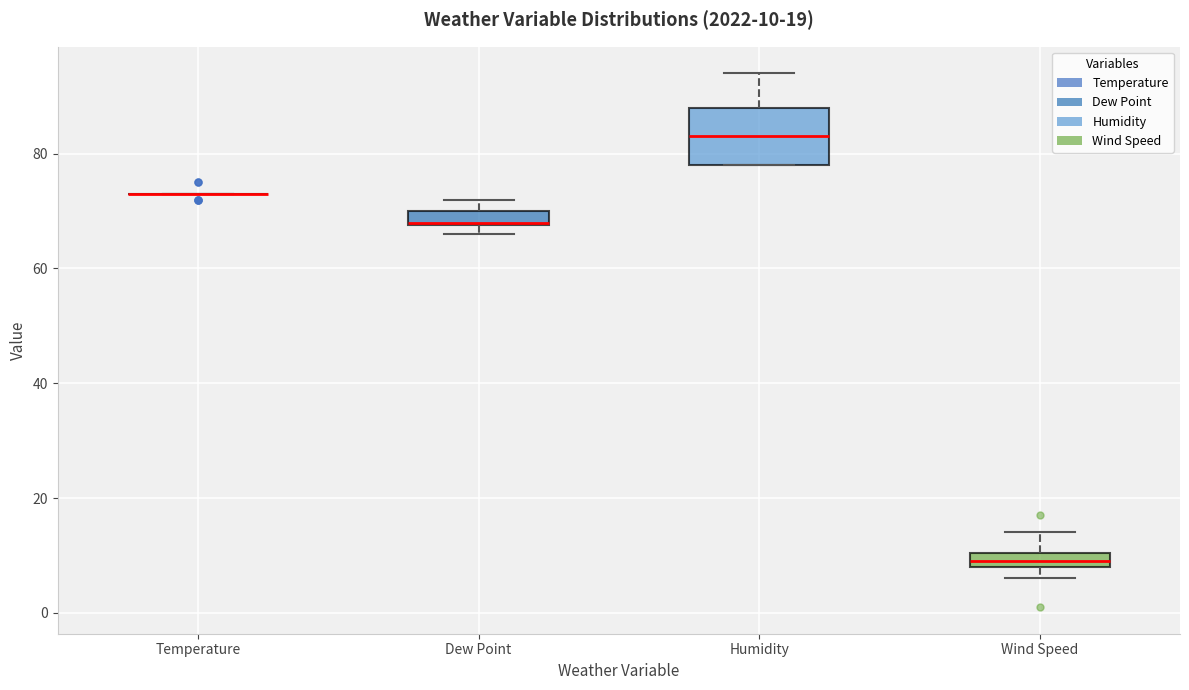

Which box is the tallest, from its lower edge to its upper edge?

Humidity